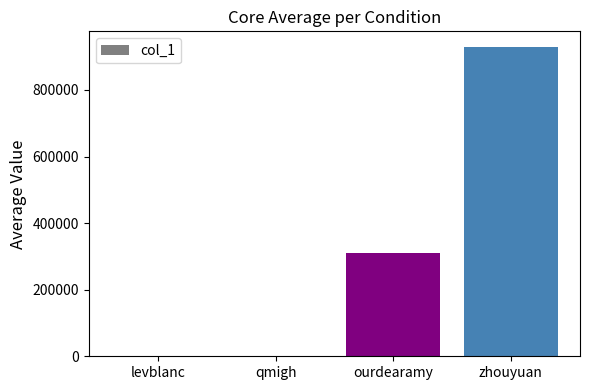

Are the bars horizontal?

No